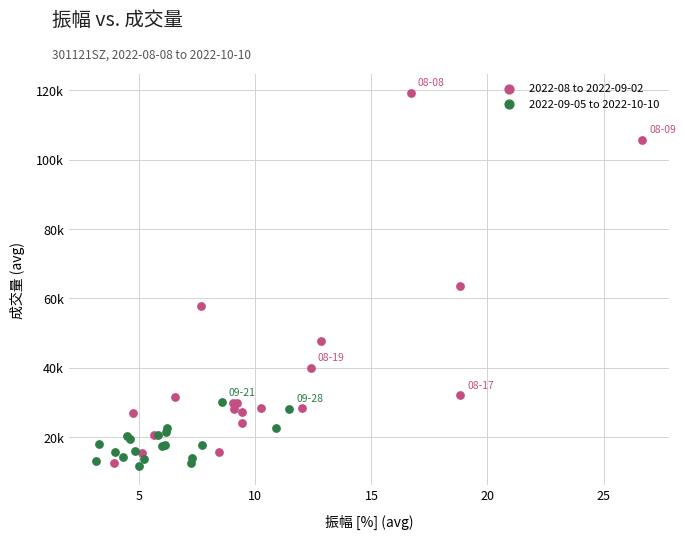

Which series has the widest spread of Y values?

2022-08 to 2022-09-02